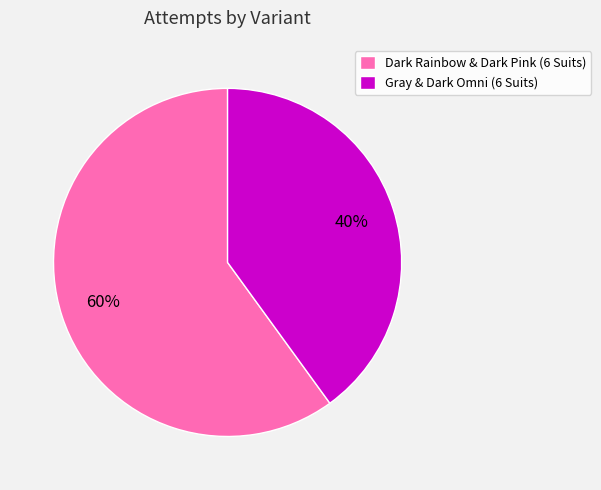

Which slice is the smallest?

Gray & Dark Omni (6 Suits)